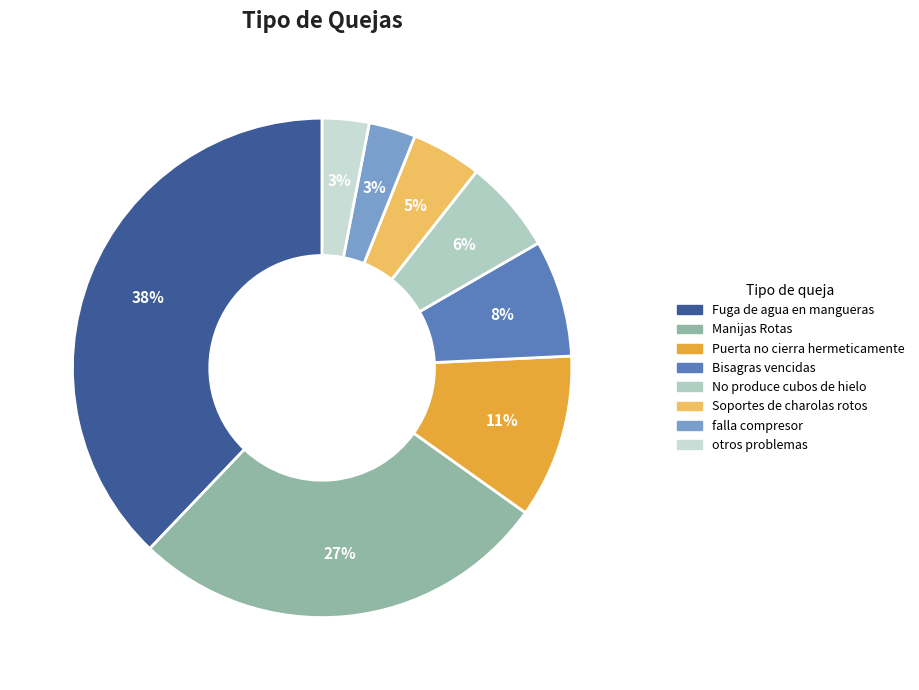

How many segments does this pie chart have?

8